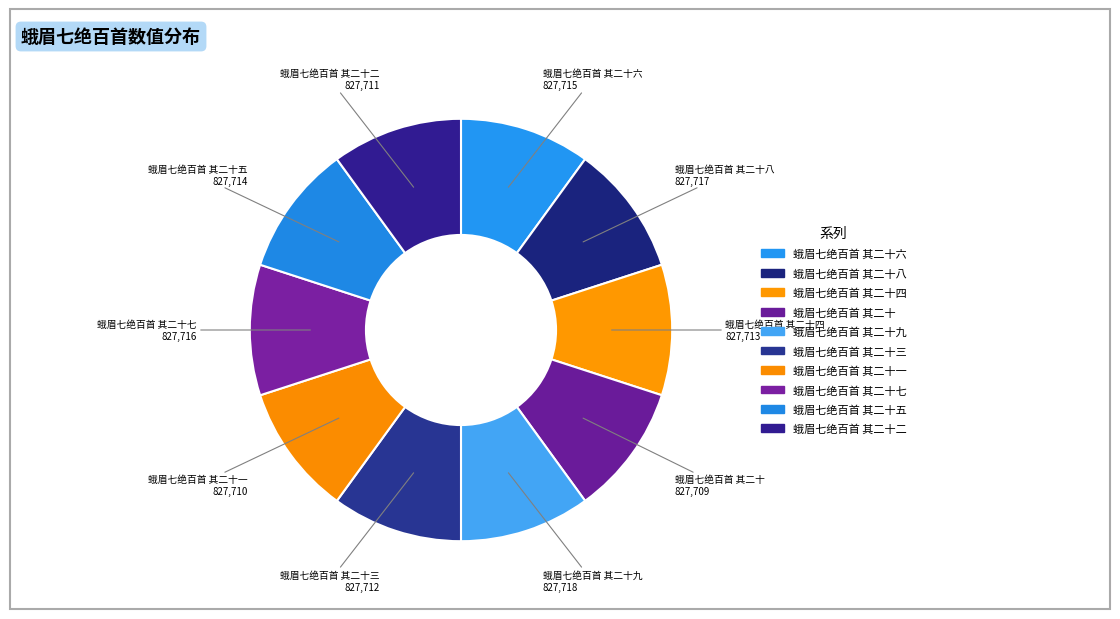

Does any single category account for the majority?

No